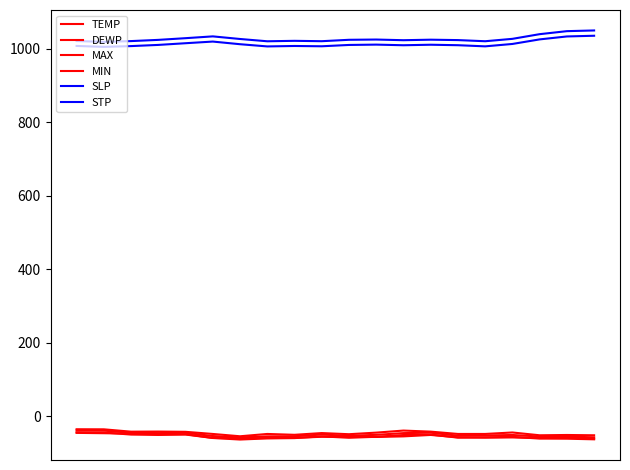

Does the chart display data point markers on the line(s)?

No